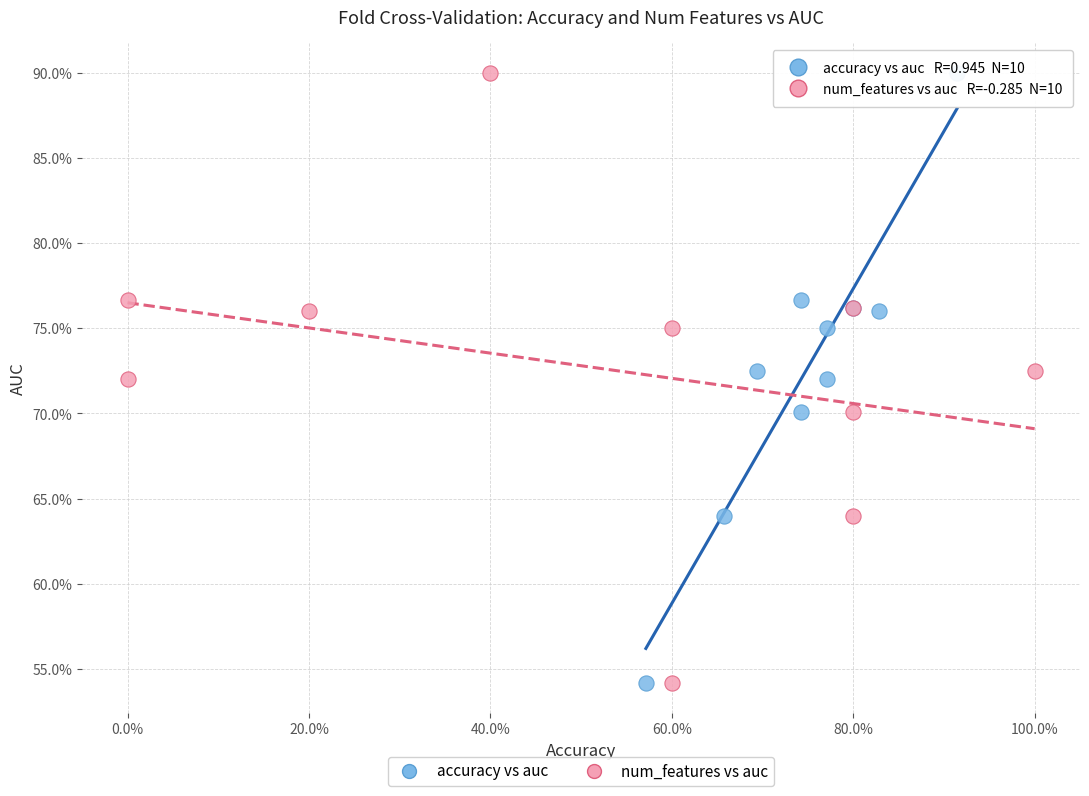

What are all the series names shown in the legend?

accuracy vs auc, num_features vs auc